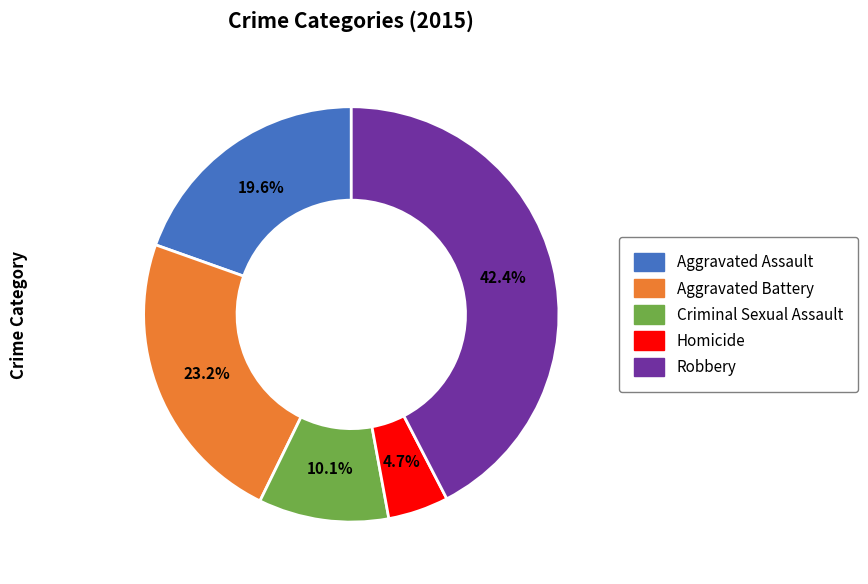

Which has a higher value, Criminal Sexual Assault or Aggravated Battery?

Aggravated Battery